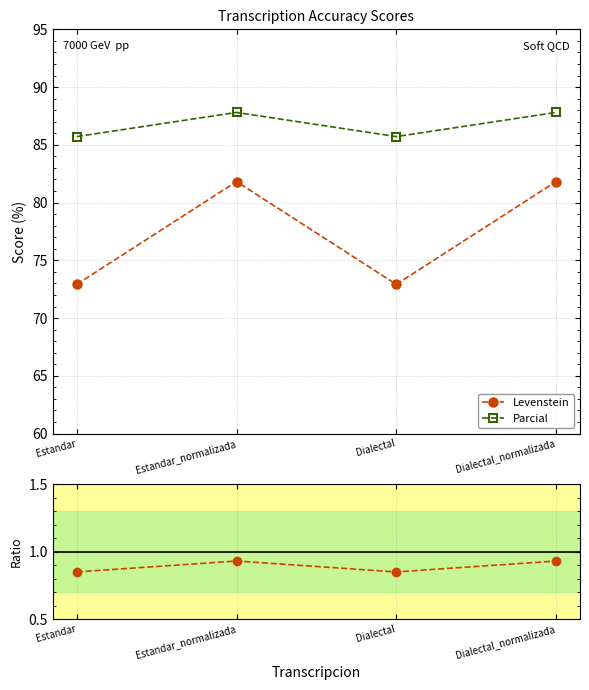

Does the chart have visible grid lines?

Yes